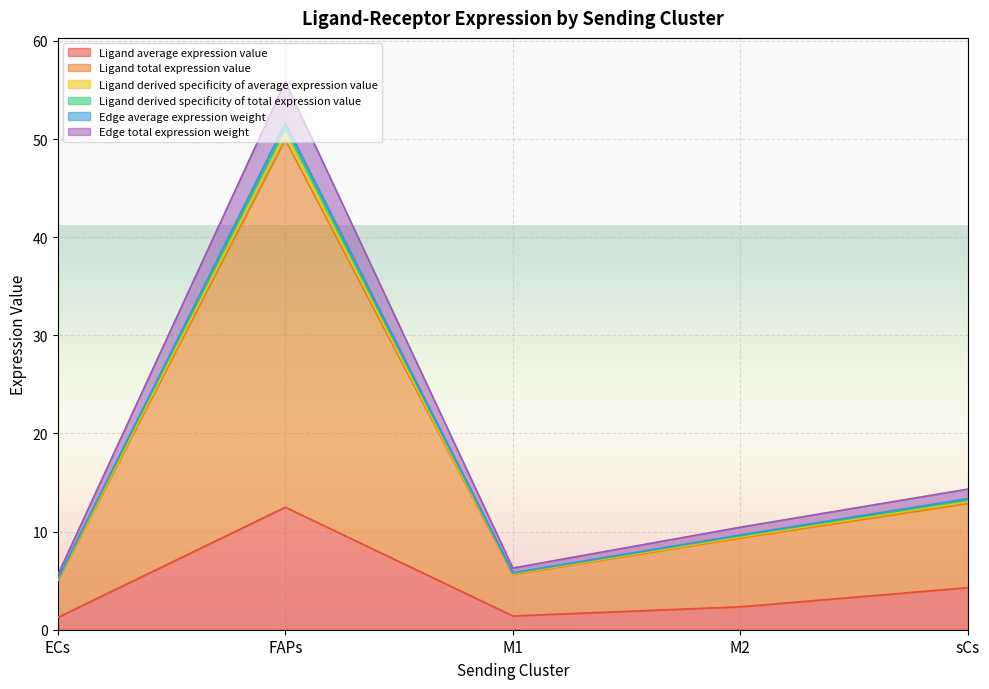

What is the value of the Ligand derived specificity of total expression value point at the 5th from the left?

12.9